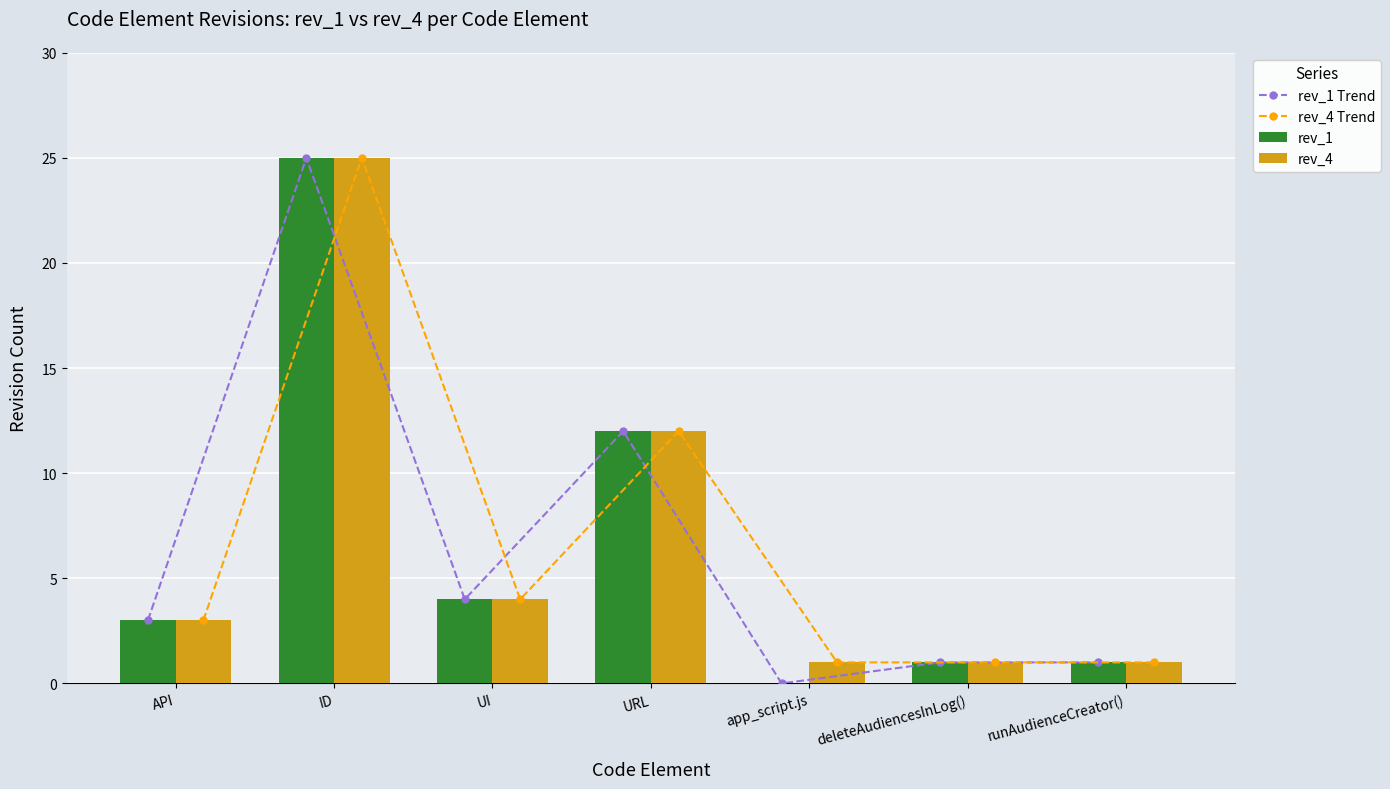

The rev_4 Trend series shows 1 at deleteAudiencesInLog(). True or false?

True